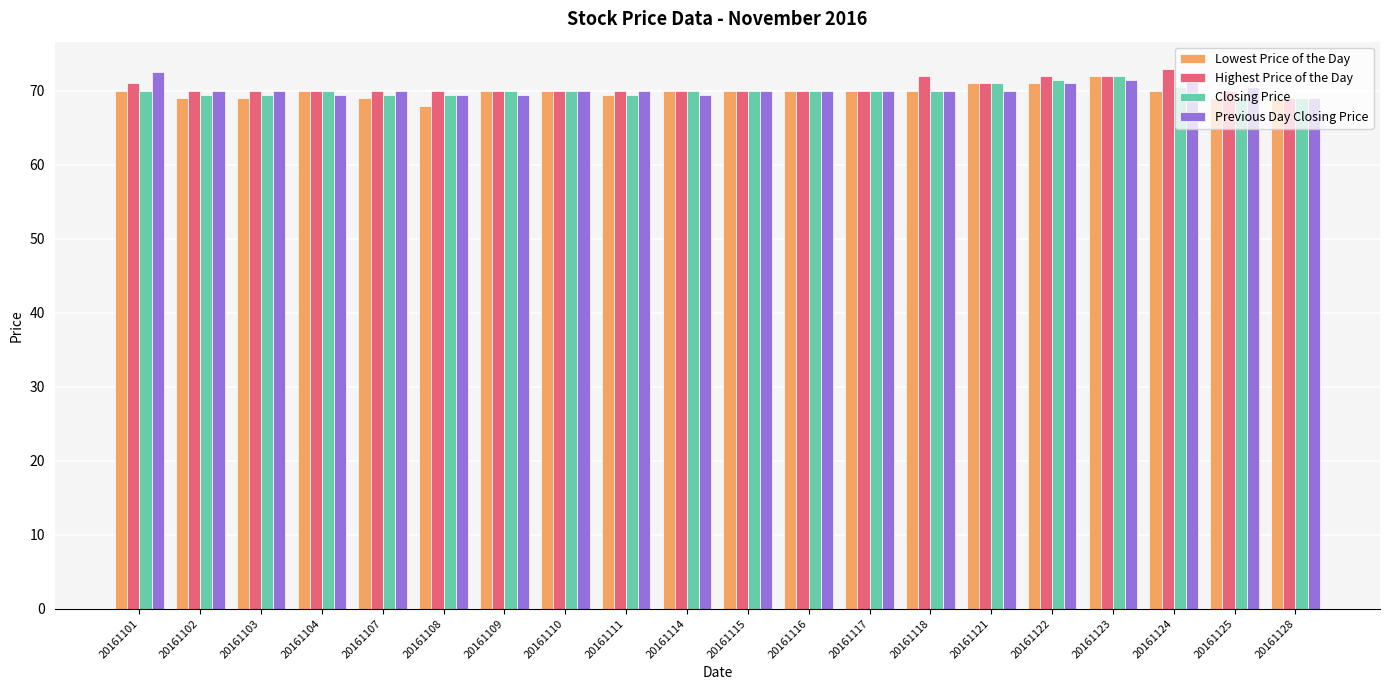

What is the average value of the Lowest Price of the Day series?

69.8